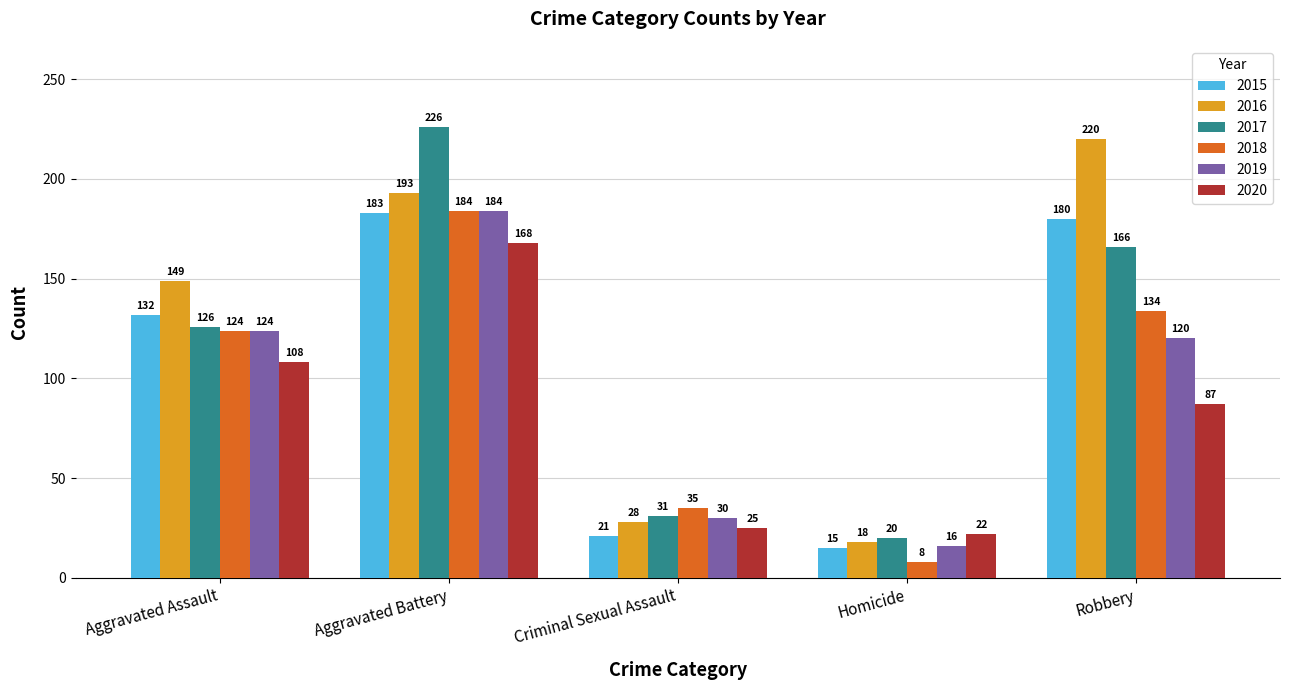

What value does the 2020 series have at Aggravated Battery?

168